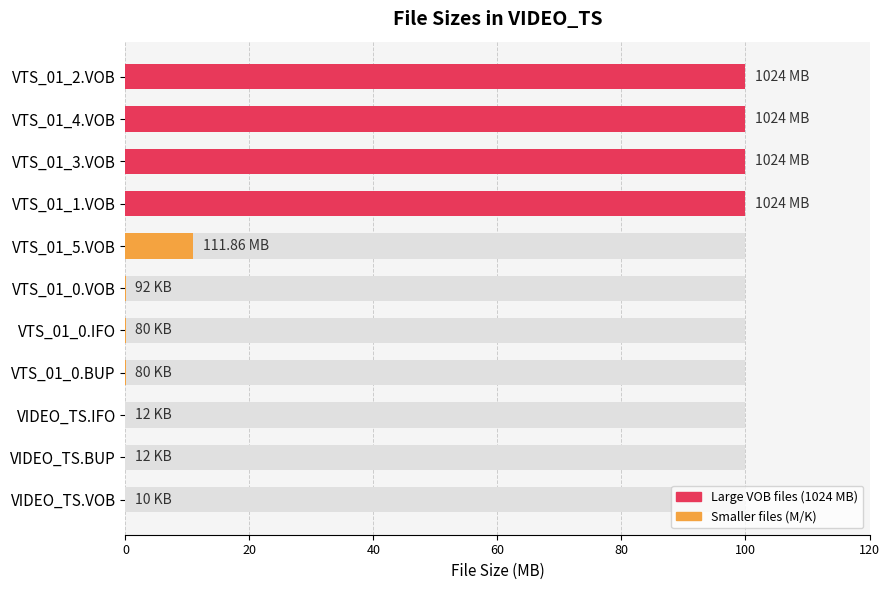

Count the number of data series in this chart.

1